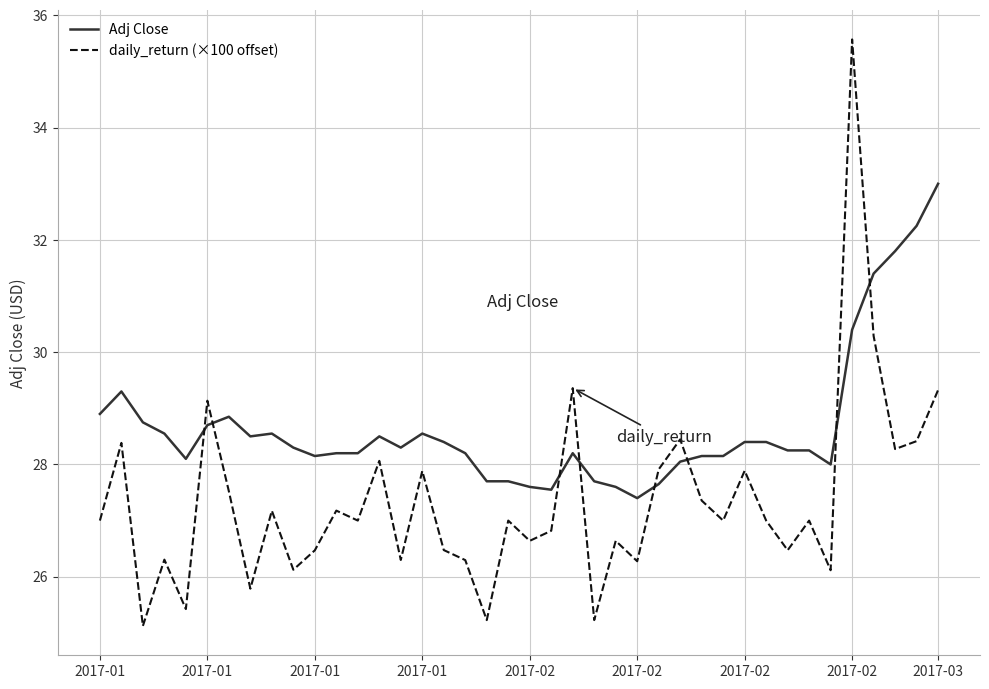

True or false: daily_return (×100 offset) has more than 0 interior local peaks.

True